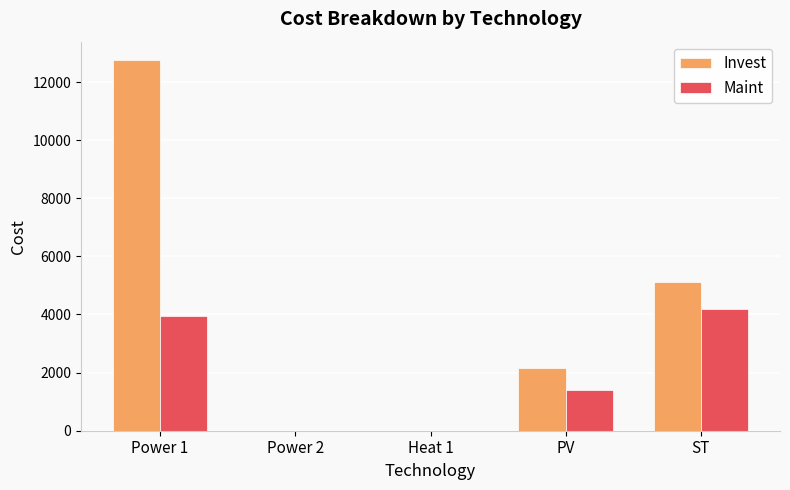

Is it true that Invest equals 5106.3 at ST?

True